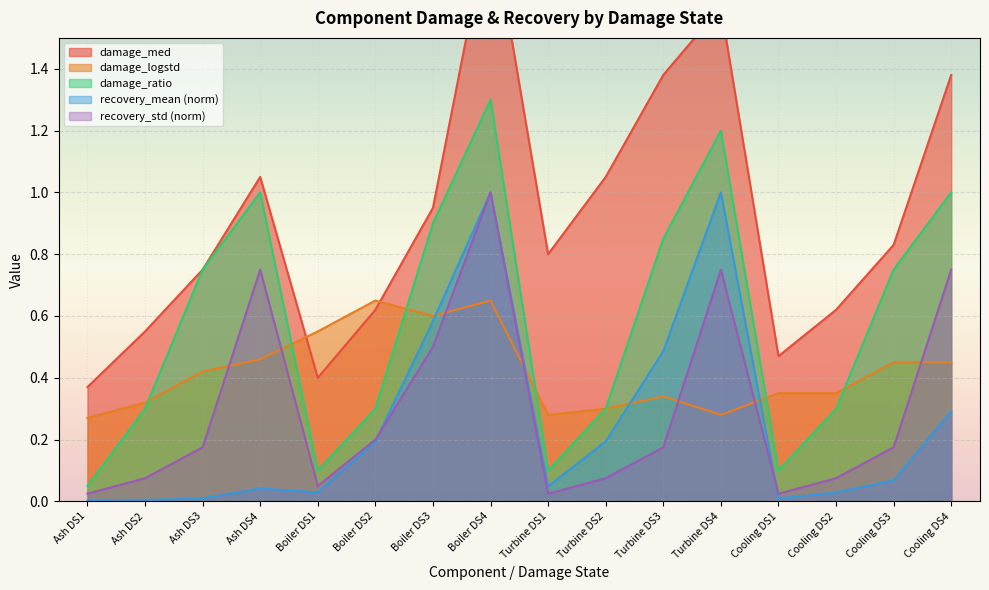

Which category has the highest value across all series?

Boiler DS4